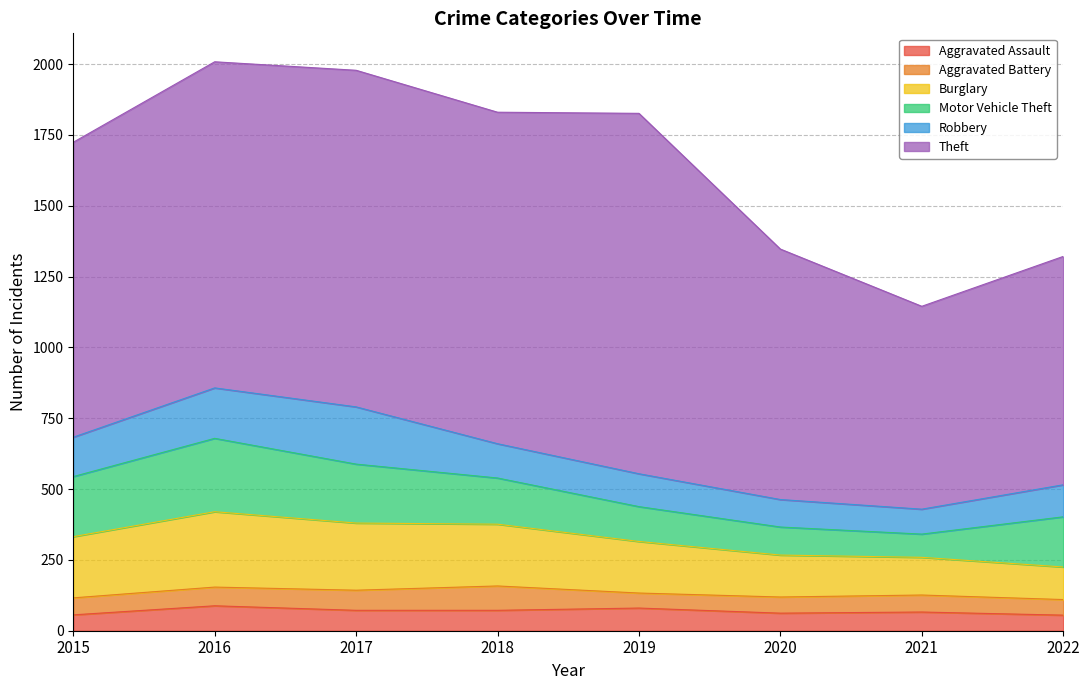

What is the difference between the Aggravated Assault values at 2015 and 2022?

1